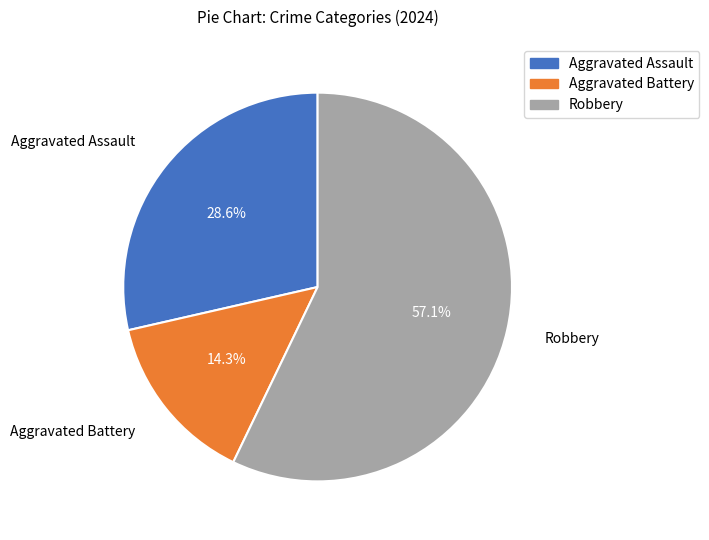

Approximately how many times larger is the value at Robbery compared to Aggravated Battery?

4.0